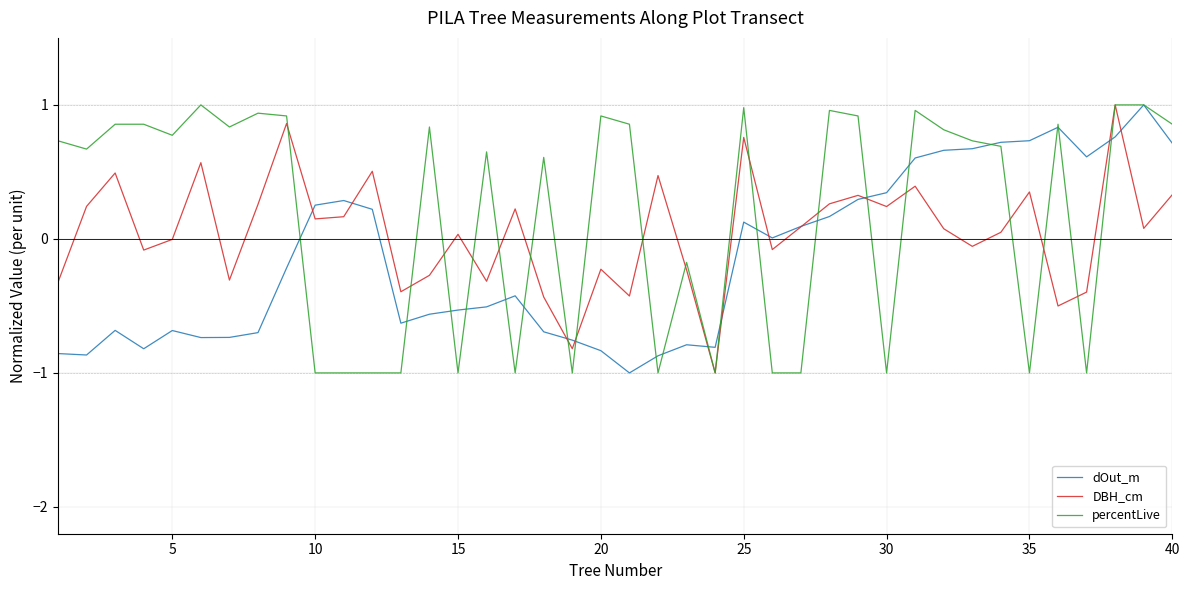

Rank the series by their average value, from lowest to highest.

dOut_m, DBH_cm, percentLive